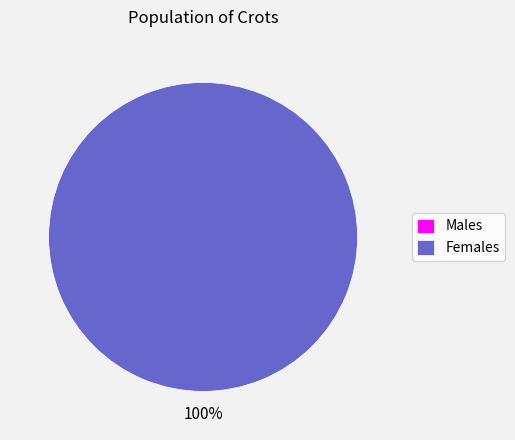

Is it true that 0 is 1% of the pie?

False